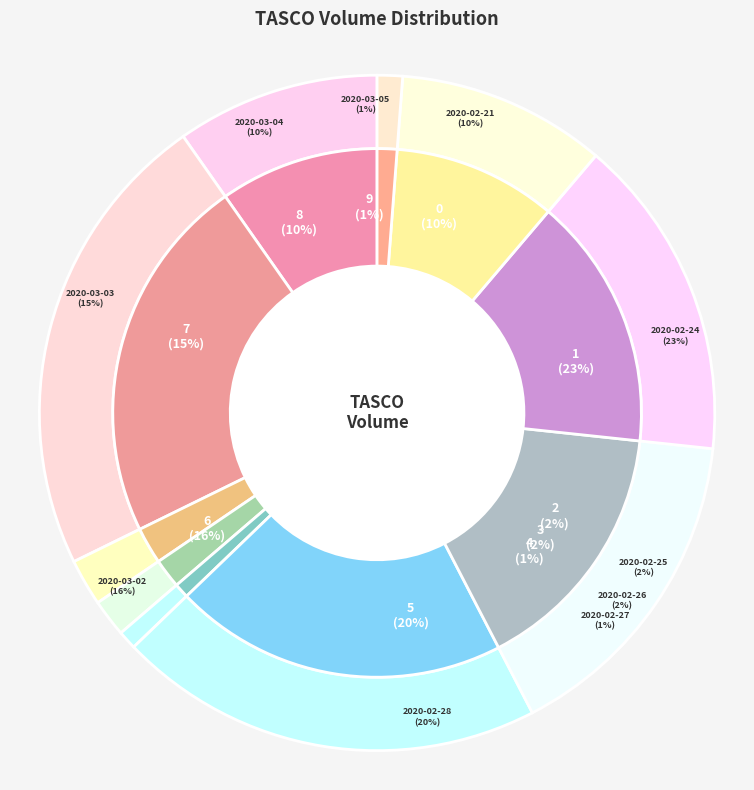

To the nearest percent, what is the average slice percentage?

10%